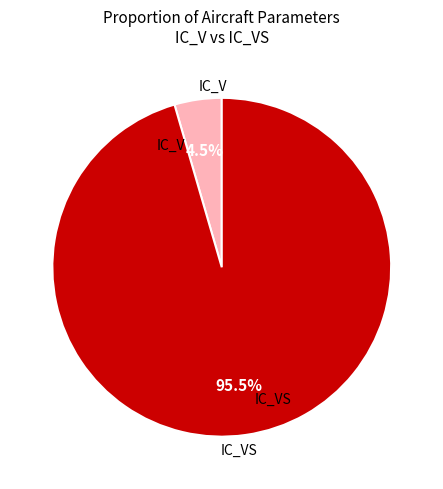

Is there any slice that represents more than half of the pie?

Yes